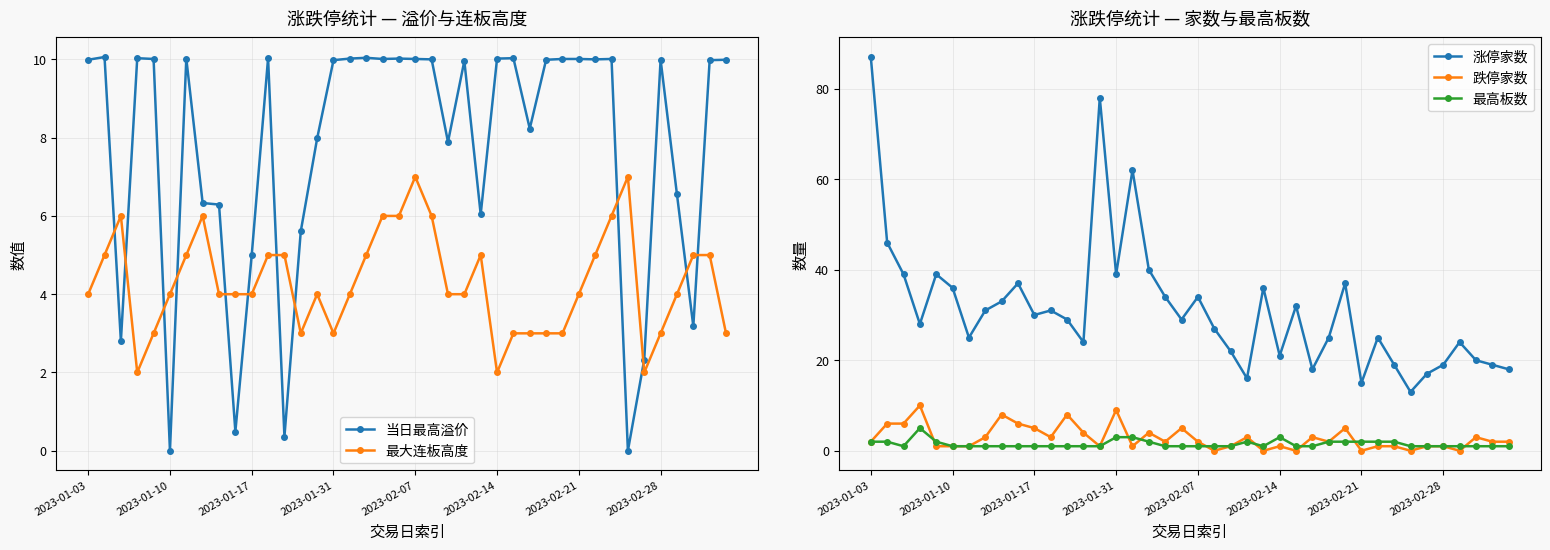

Which series has the largest total across all categories?

涨停家数